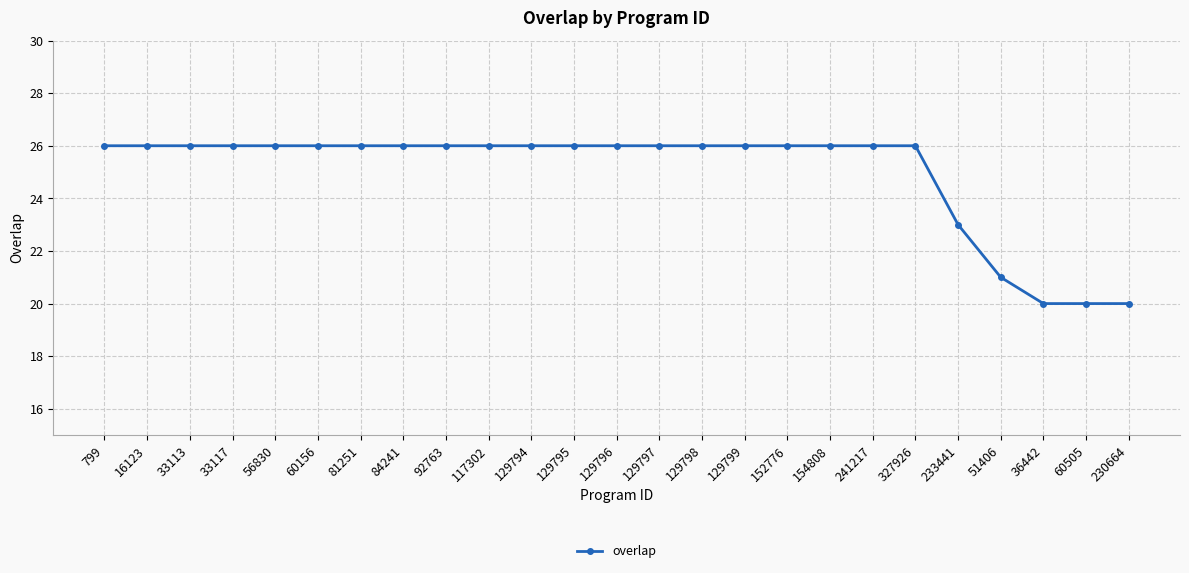

What is the minimum value shown in the chart?

20